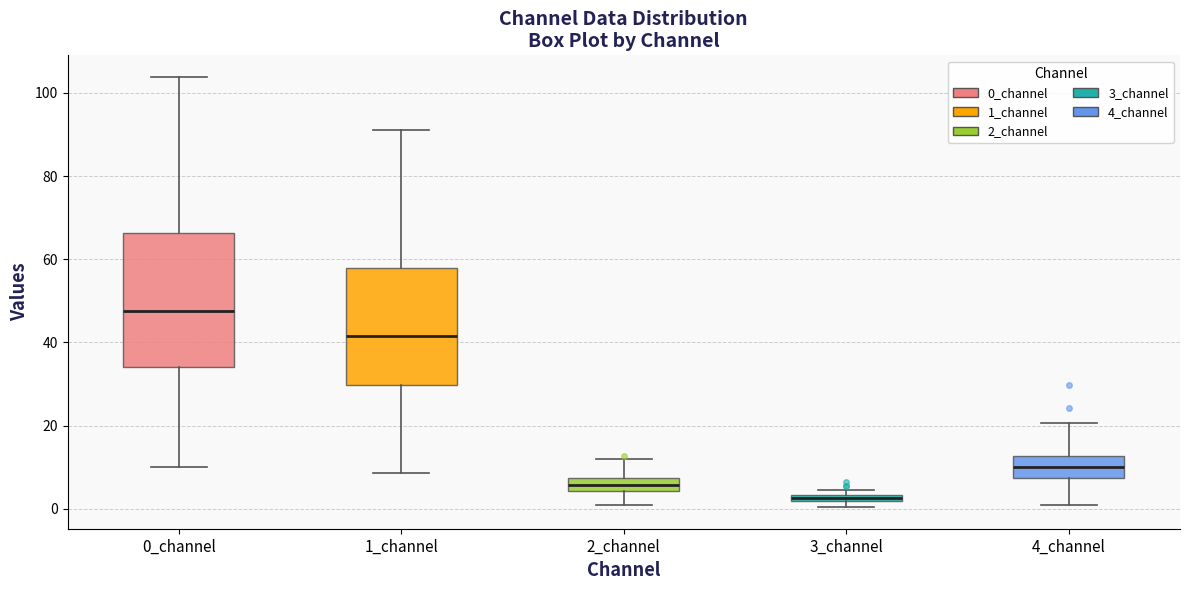

Which box is the tallest, from its lower edge to its upper edge?

0_channel